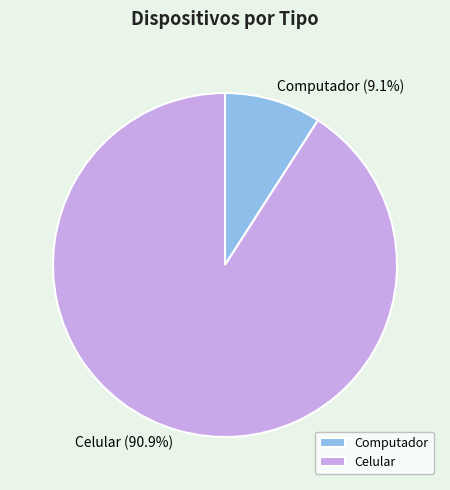

What percentage is NOT represented by Computador?

90.9%